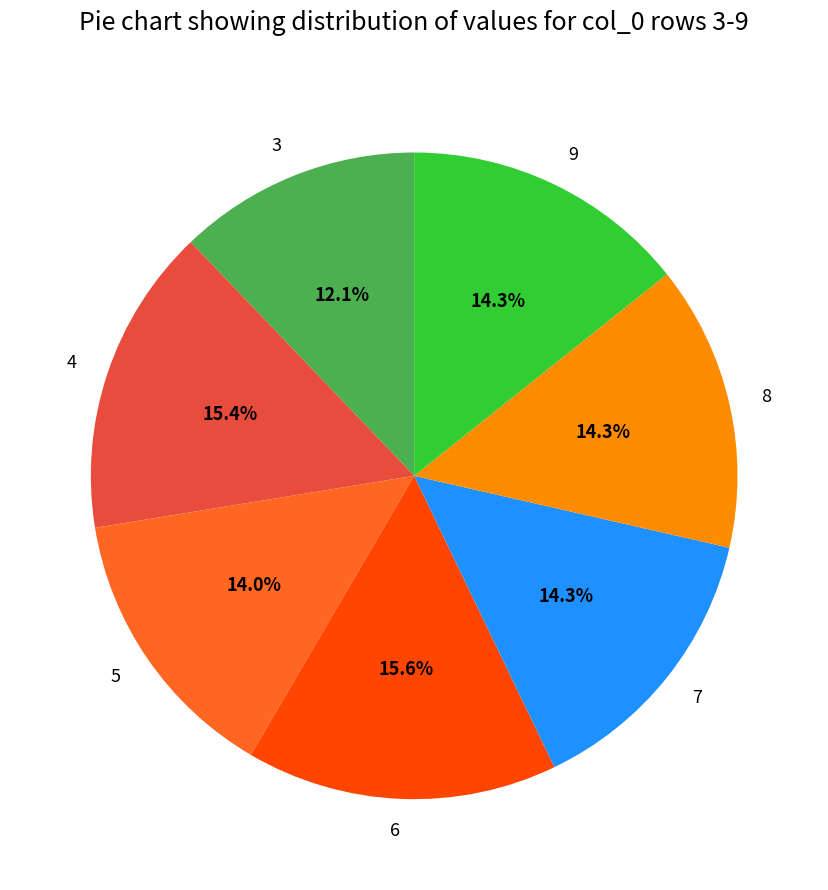

How many slices are in this pie chart?

7